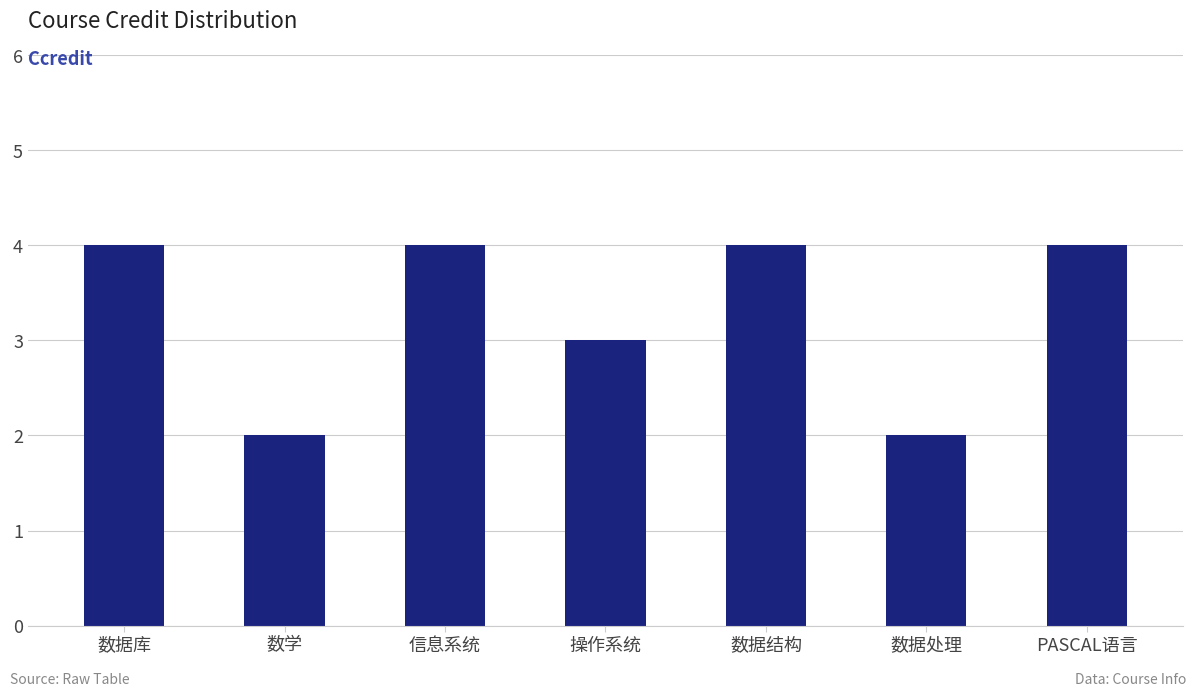

How many values are below 4?

3